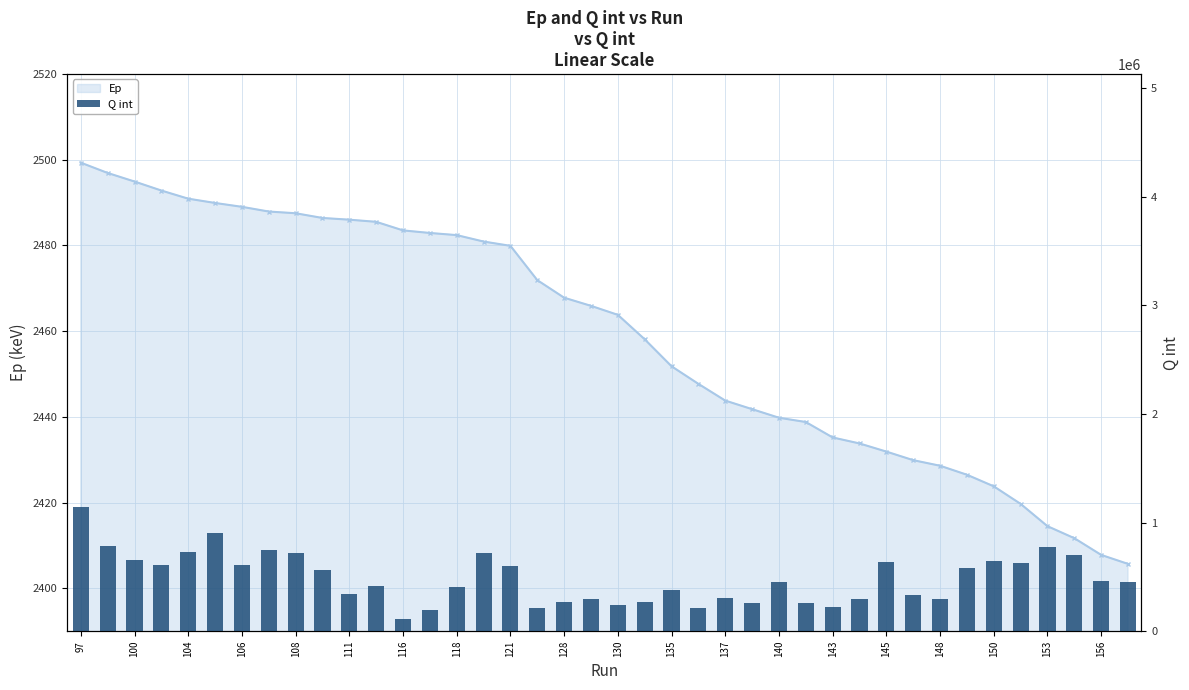

What is the value of the Ep bar at the 30th from the left?

2433.8